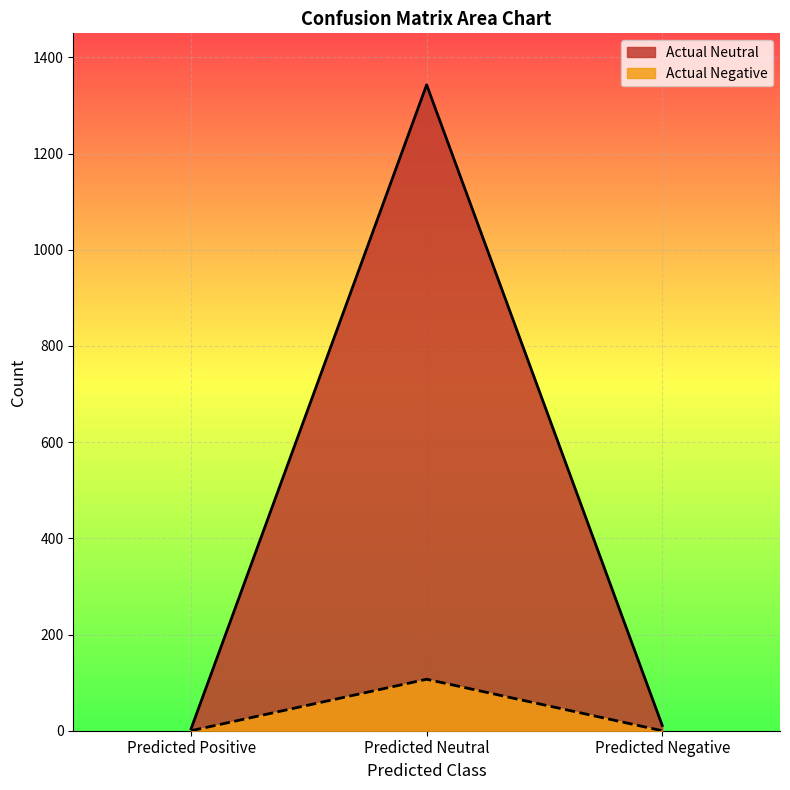

How many series are shown in this chart?

2